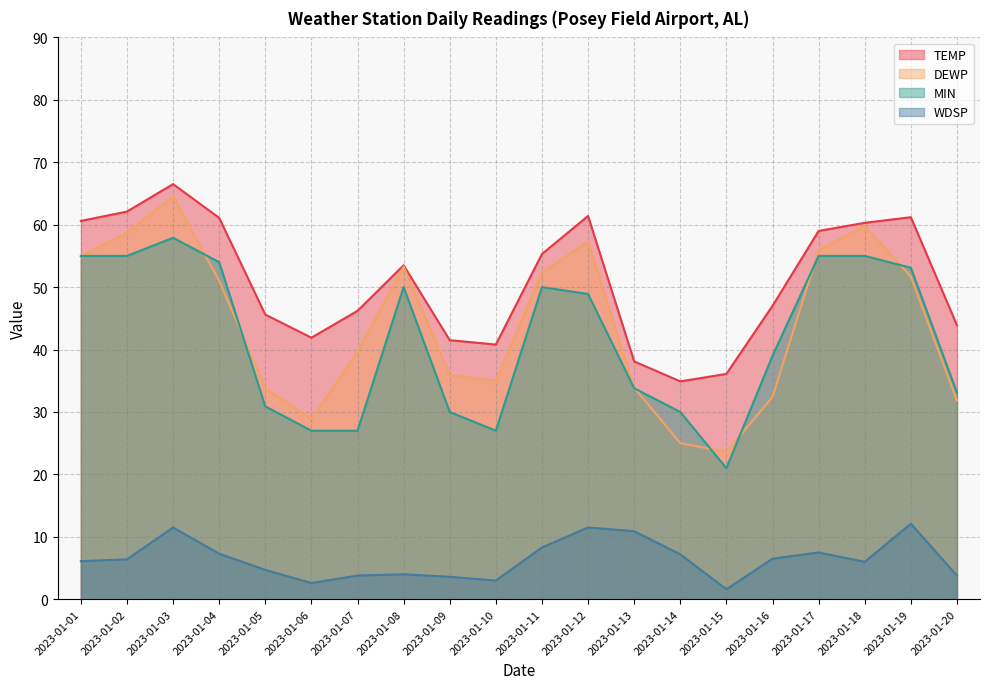

At which category does DEWP reach its first local valley?

2023-01-06